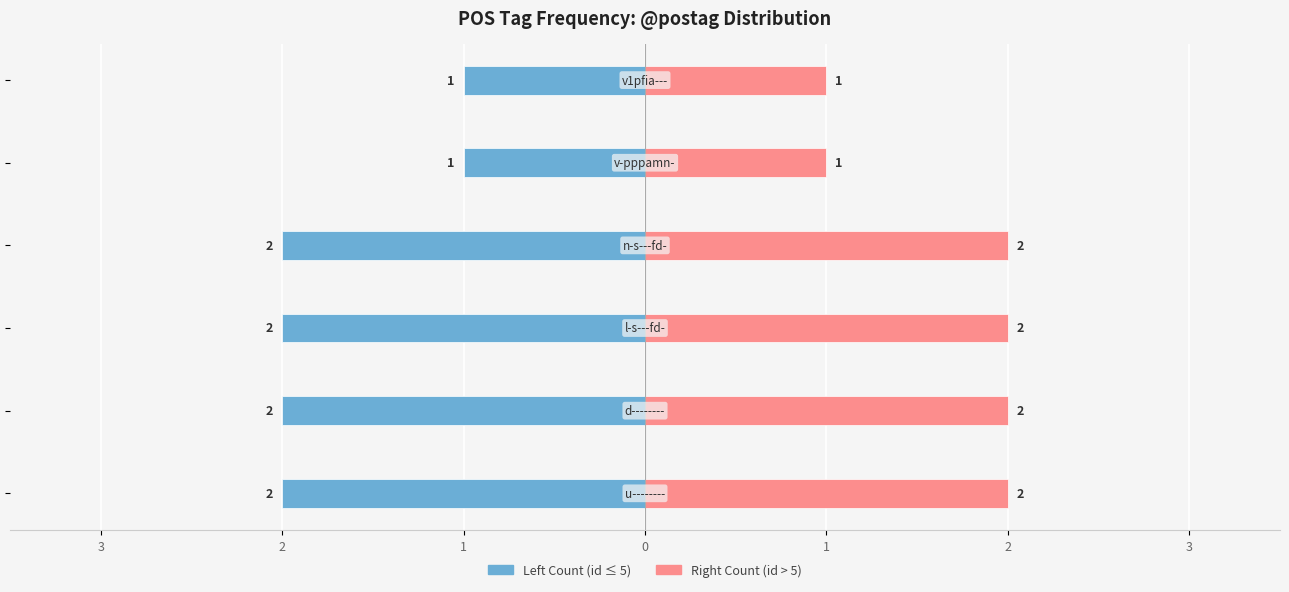

What is the approximate value of Left Count (id ≤ 5) at 0?

-2